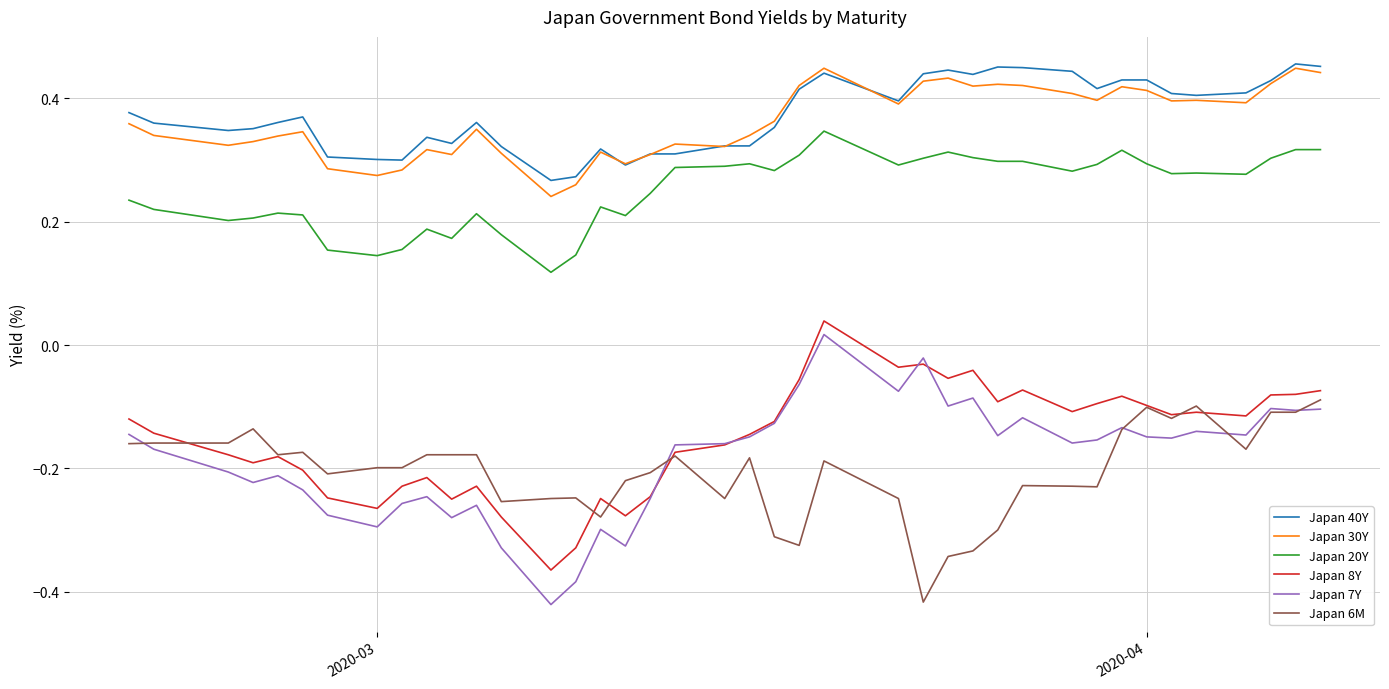

Which series has the largest range (max minus min)?

Japan 7Y